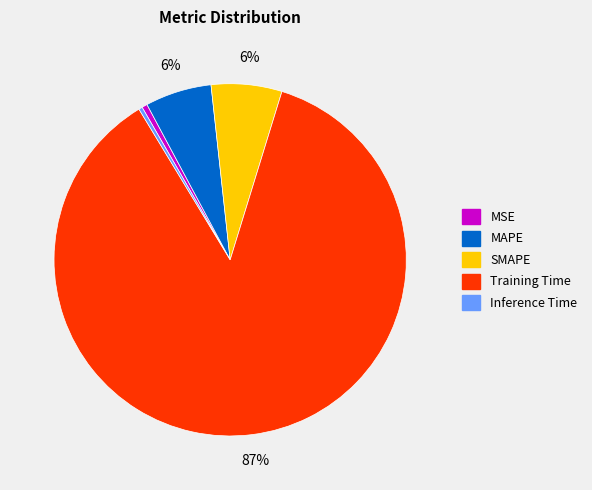

How many segments does this pie chart have?

5